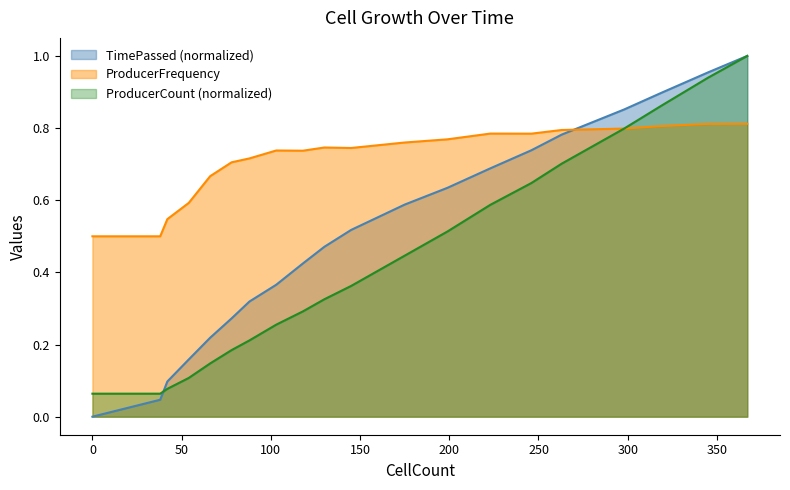

Does the chart have visible grid lines?

No